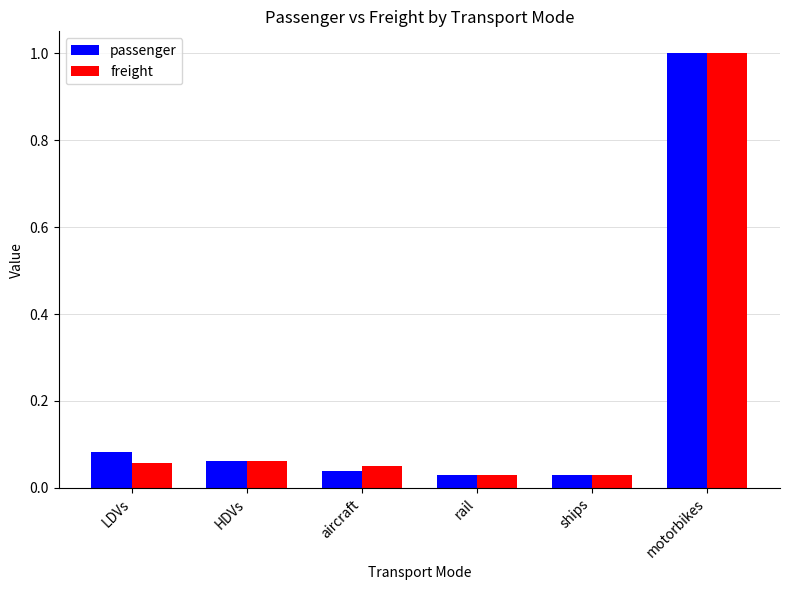

What is the difference between the maximum and minimum values in the freight series?

1.0